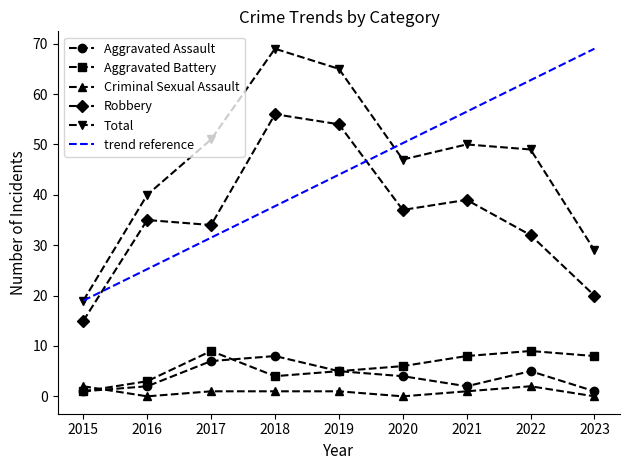

True or false: Aggravated Assault and Robbery intersect in this chart.

False